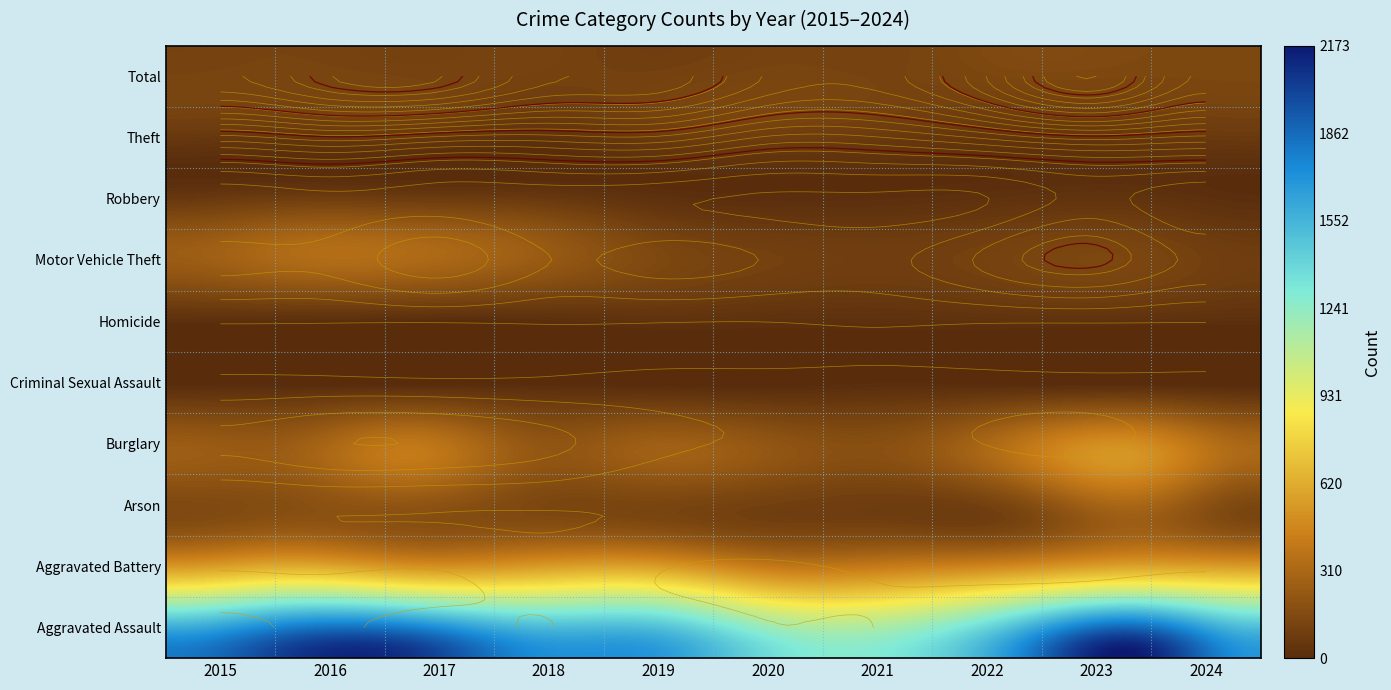

What is the difference between the second highest and minimum values in the Criminal Sexual Assault series?

14